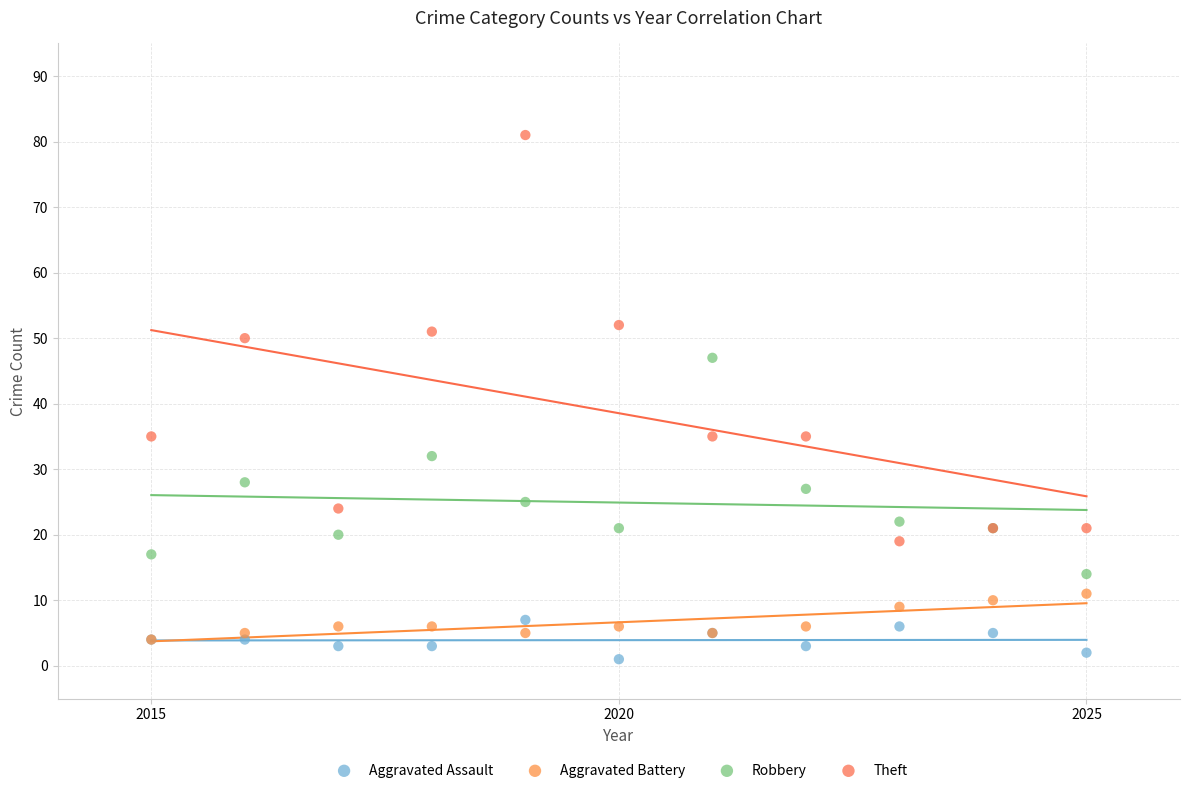

Which series contains the highest Y value?

Theft